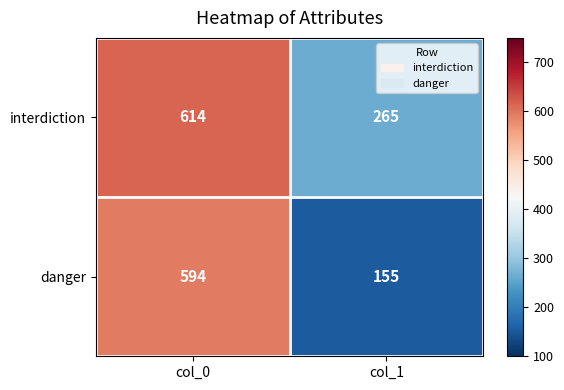

Which series has the widest spread of values?

danger